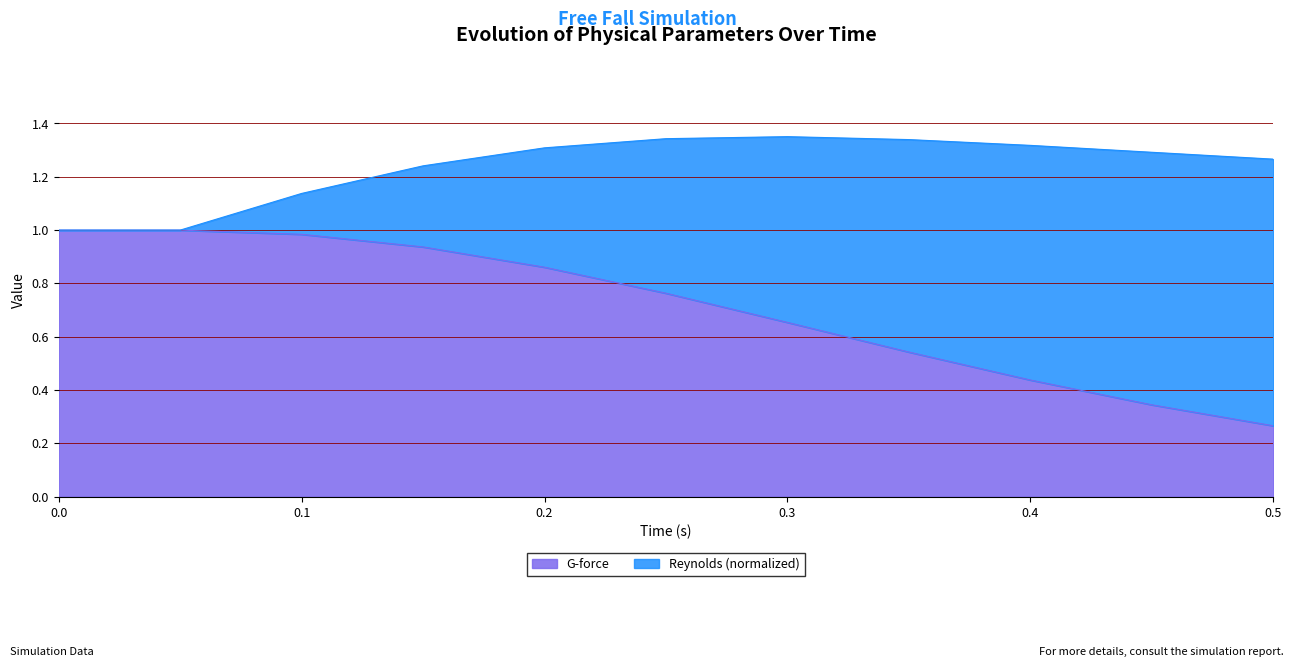

Is it true that the value at 0 is 1.0?

True